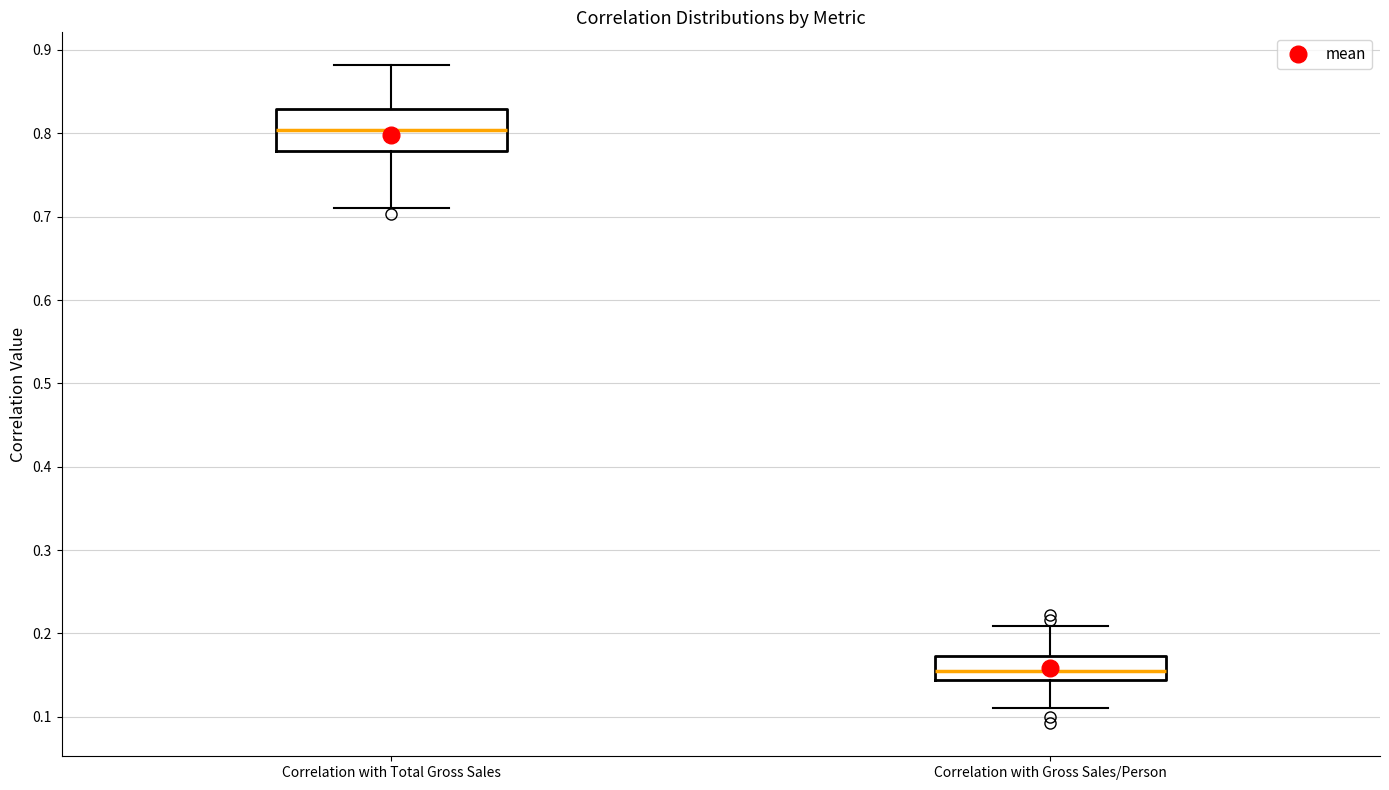

Where is the lower edge of the box for Correlation with Gross Sales/Person on the y-axis? The values are not printed on the chart, so give them approximately, as read against the axis.

0.14